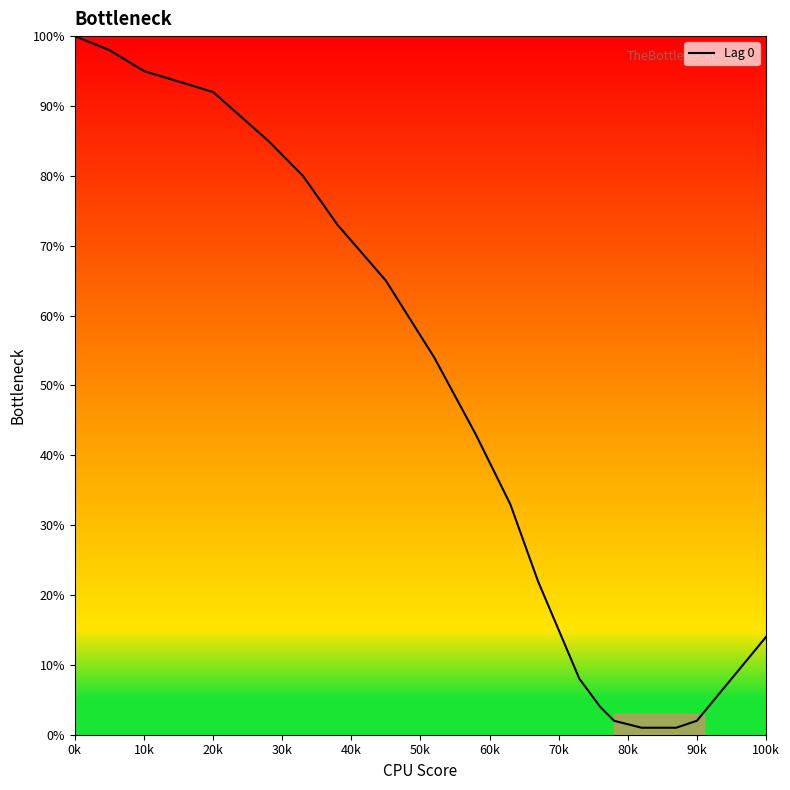

What is the difference between the maximum and minimum values?

99